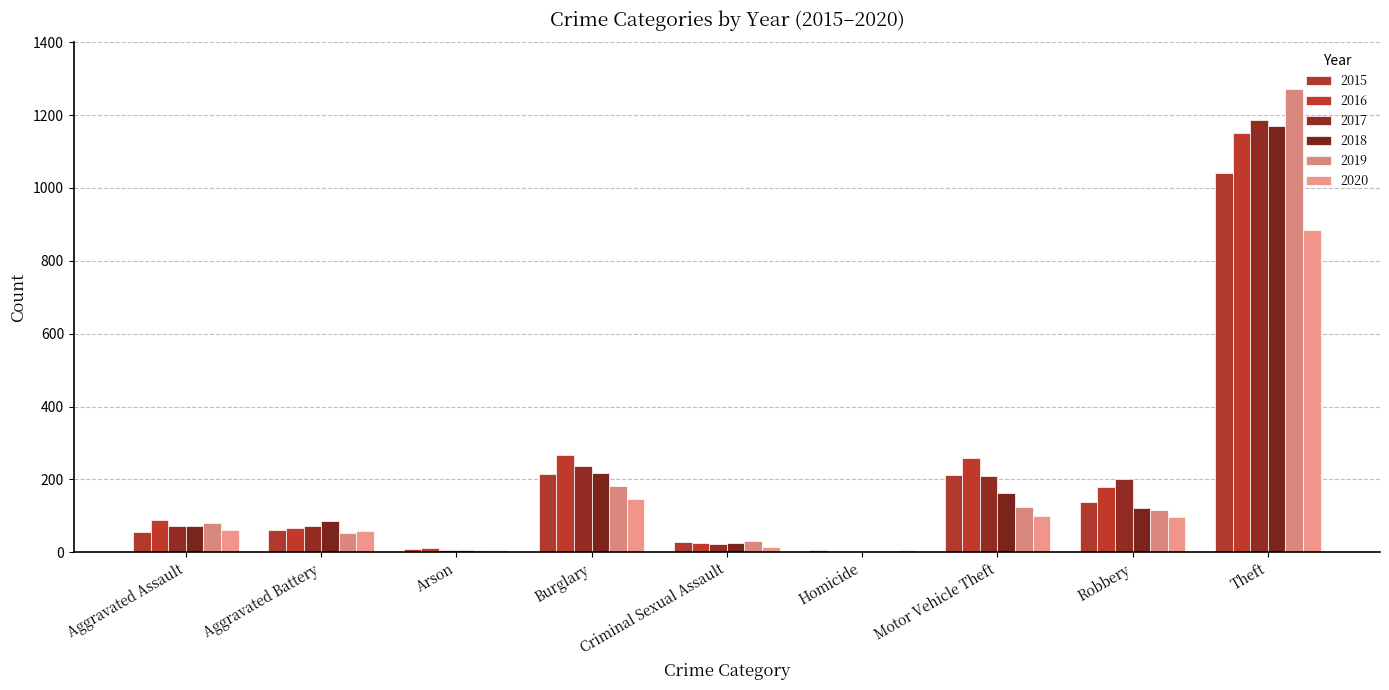

Is the value of 2017 at Theft greater than the value of 2016 at Aggravated Assault?

Yes